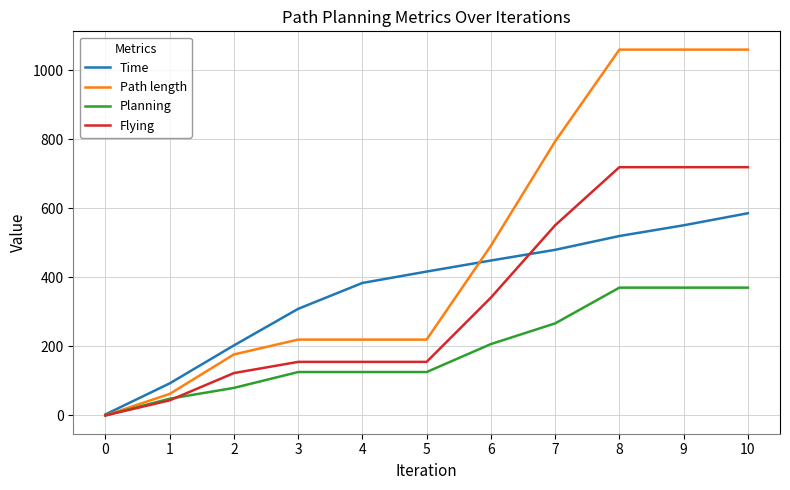

What is the total value across all series at 2?

582.0